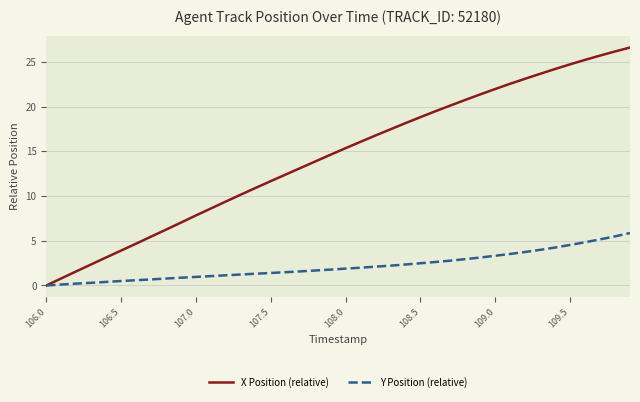

What is the highest value of the X Position (relative) series?

26.6